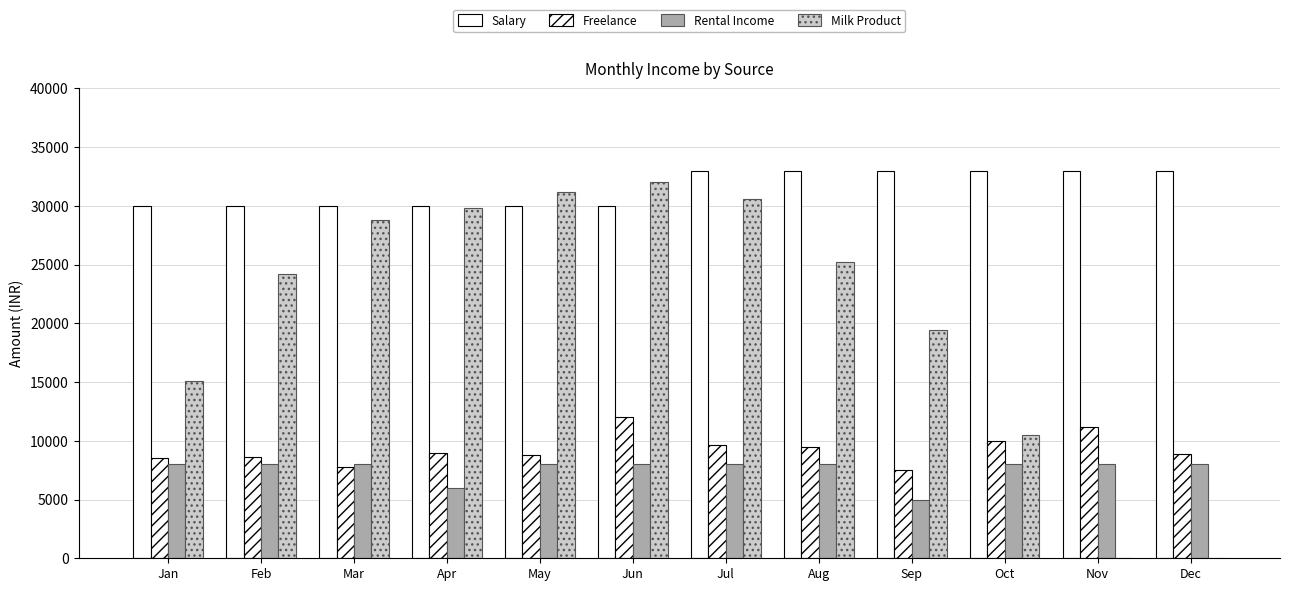

Are the bars grouped side by side (vs. stacked)?

Yes